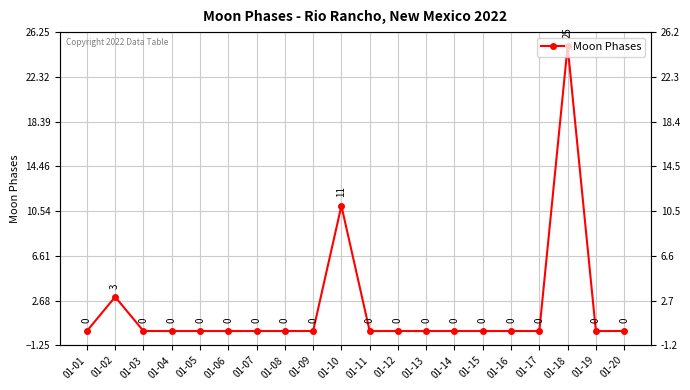

The chart shows a value of 25 at 01-18. True or false?

True